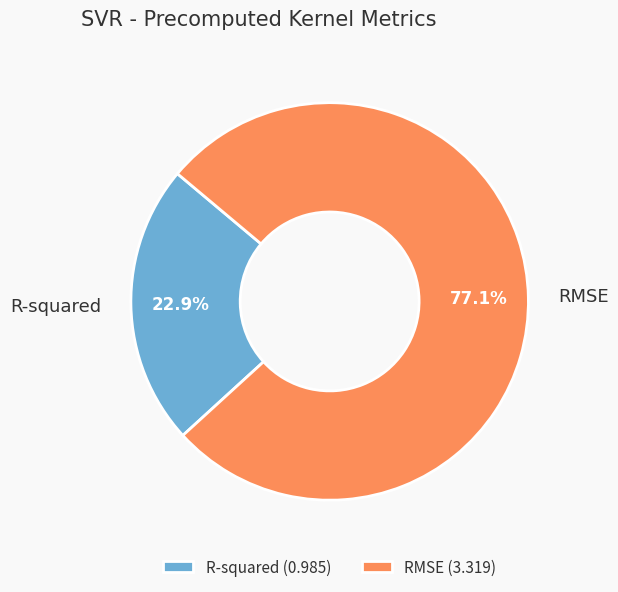

To the nearest percent, what is the combined percentage of RMSE and R-squared?

100%